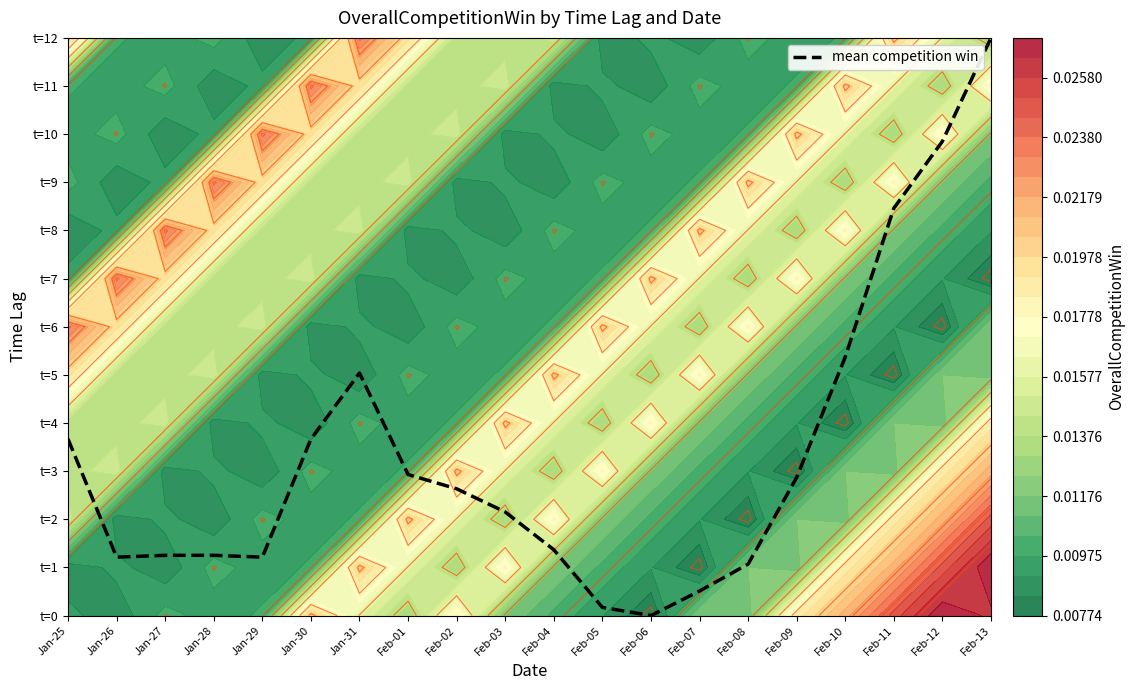

Which label corresponds to the largest value in the chart?

Feb-13